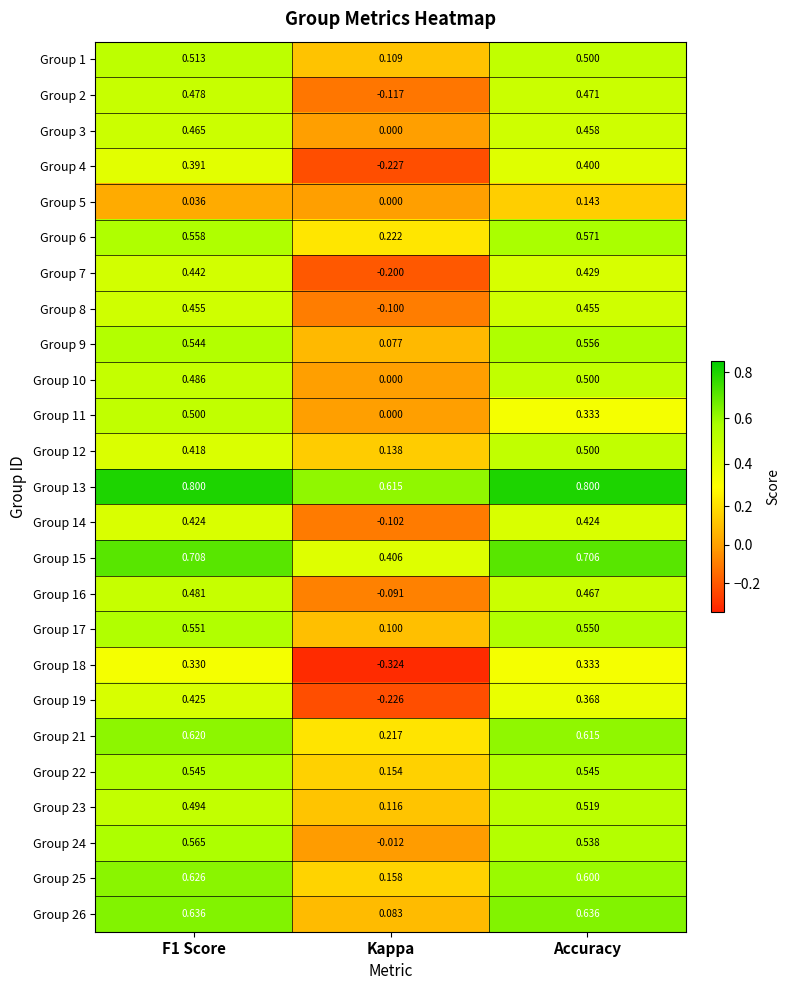

Which series has the largest range (max minus min)?

Group 18